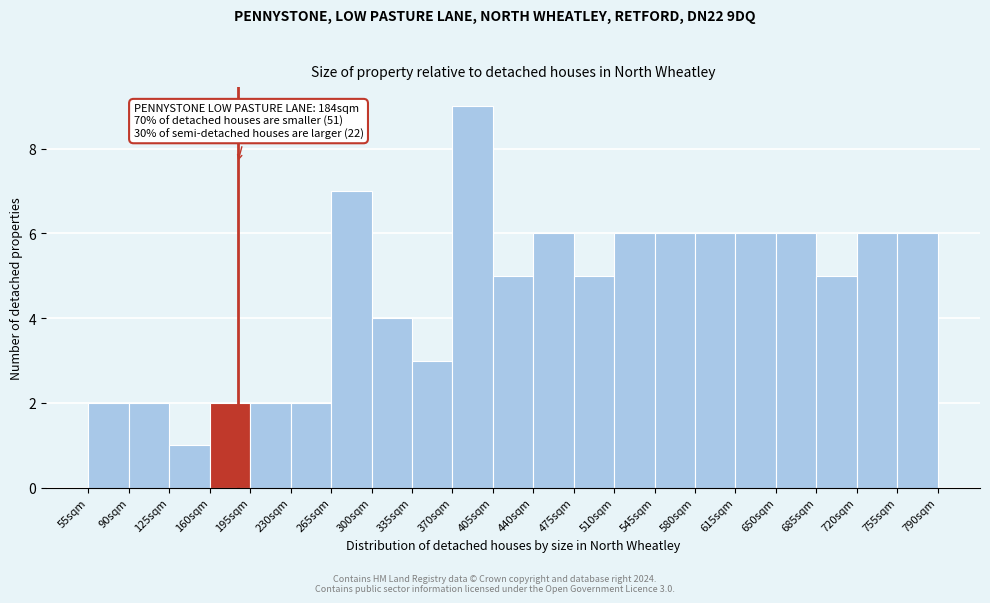

Over which range of the x-axis is the bar tallest?

370 to 405